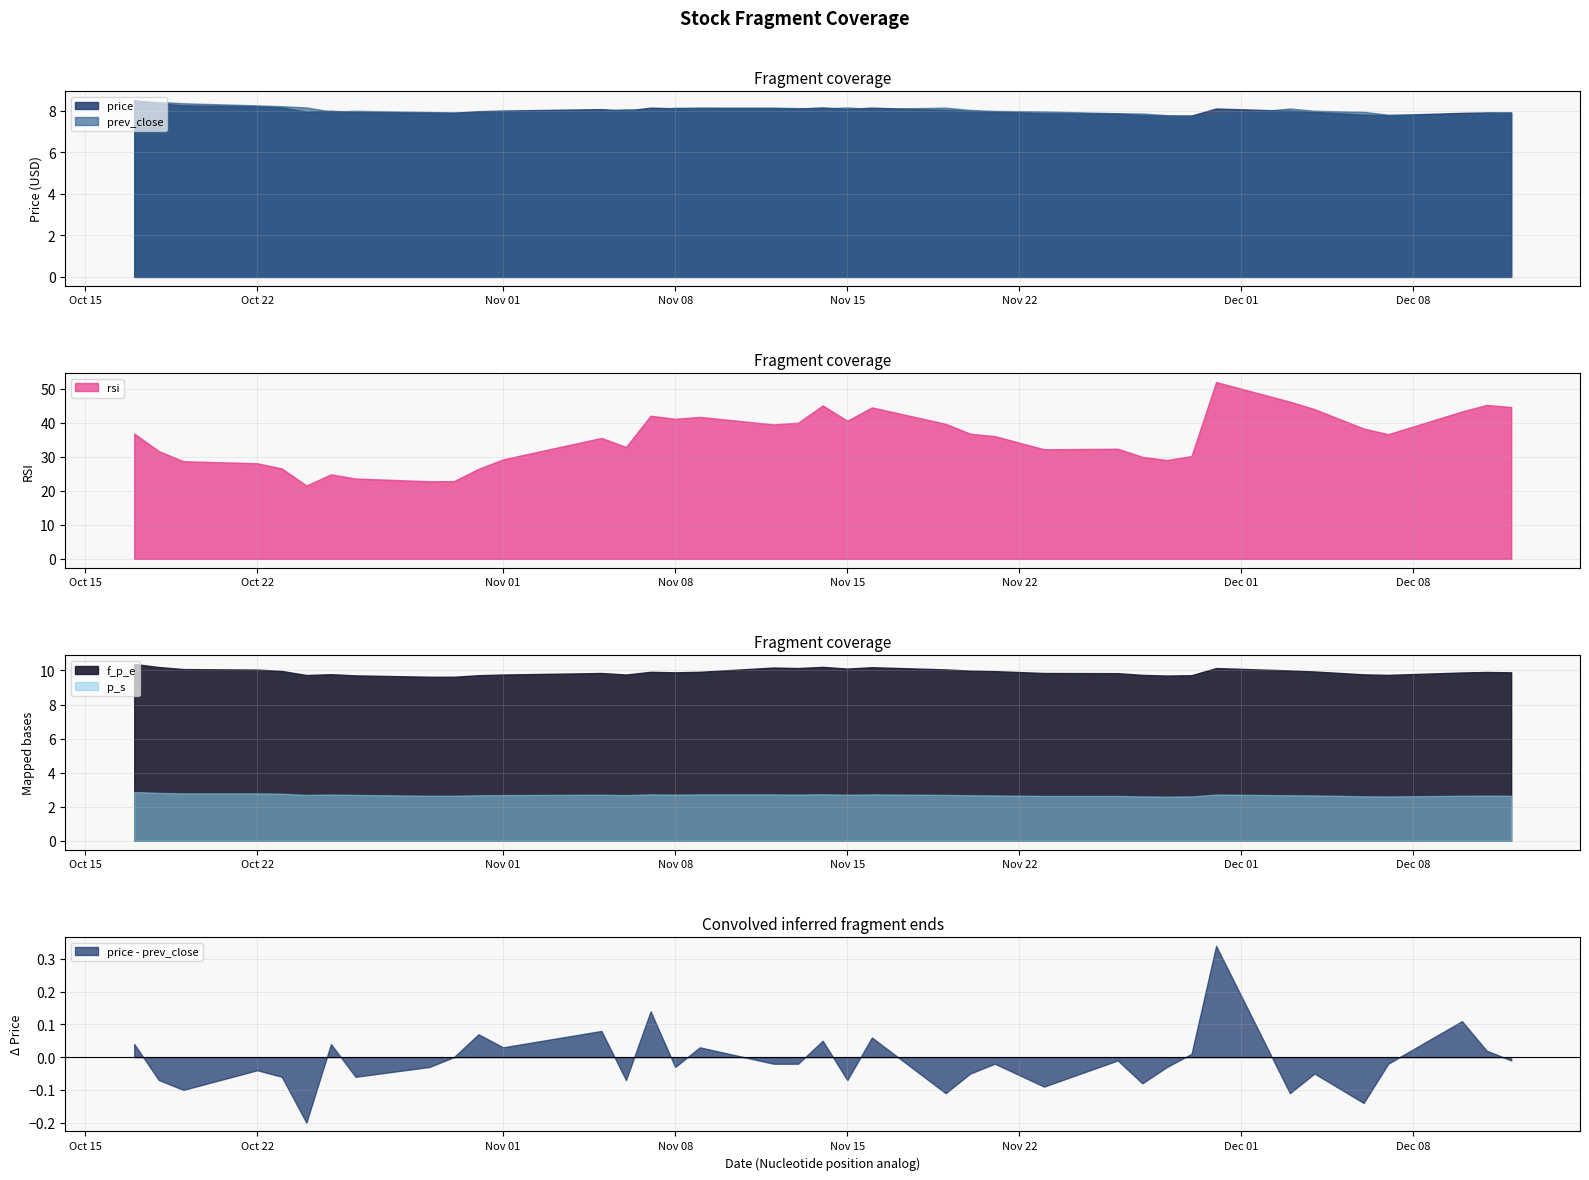

True or false: rsi and price intersect in this chart.

False